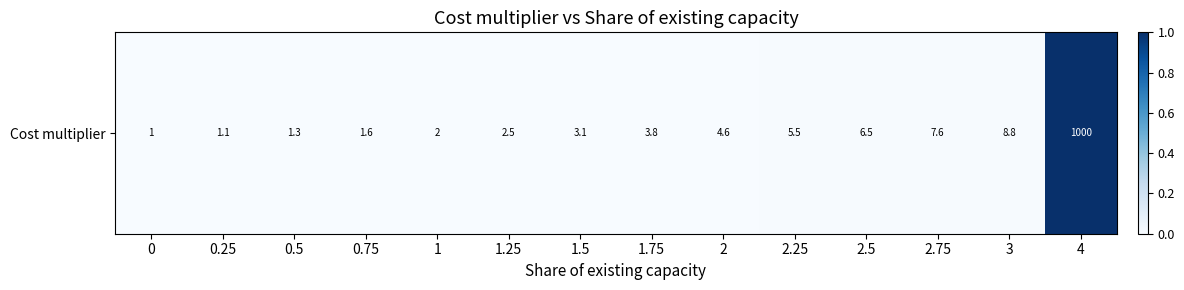

Is it true that the value at 0.75 is 0.0?

False